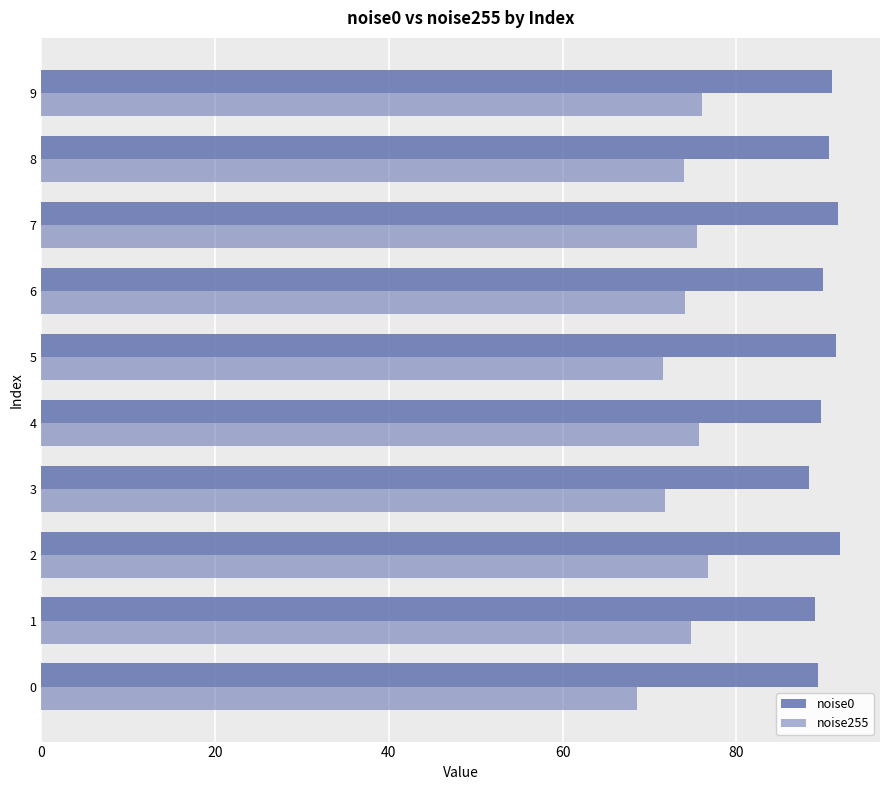

What is the total value across all series at 8?

164.7